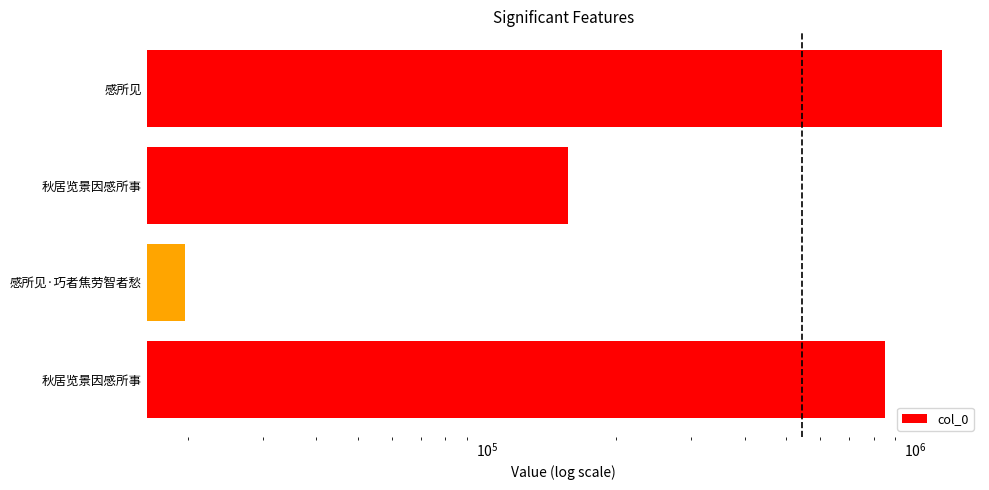

True or false: the data shows 70650 at 秋居览景因感所事.

False